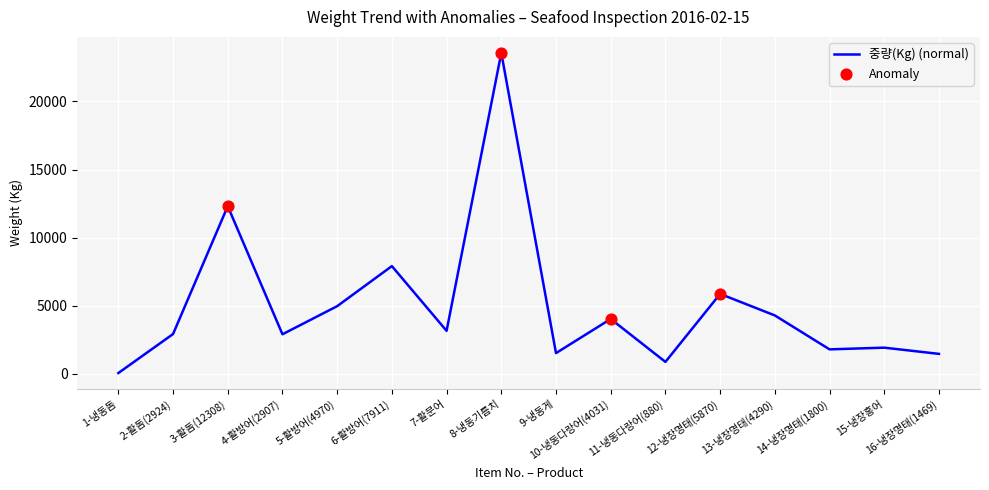

What is the change in value from 2-활돔(2924) to 11-냉동다랑어(880)?

-2044